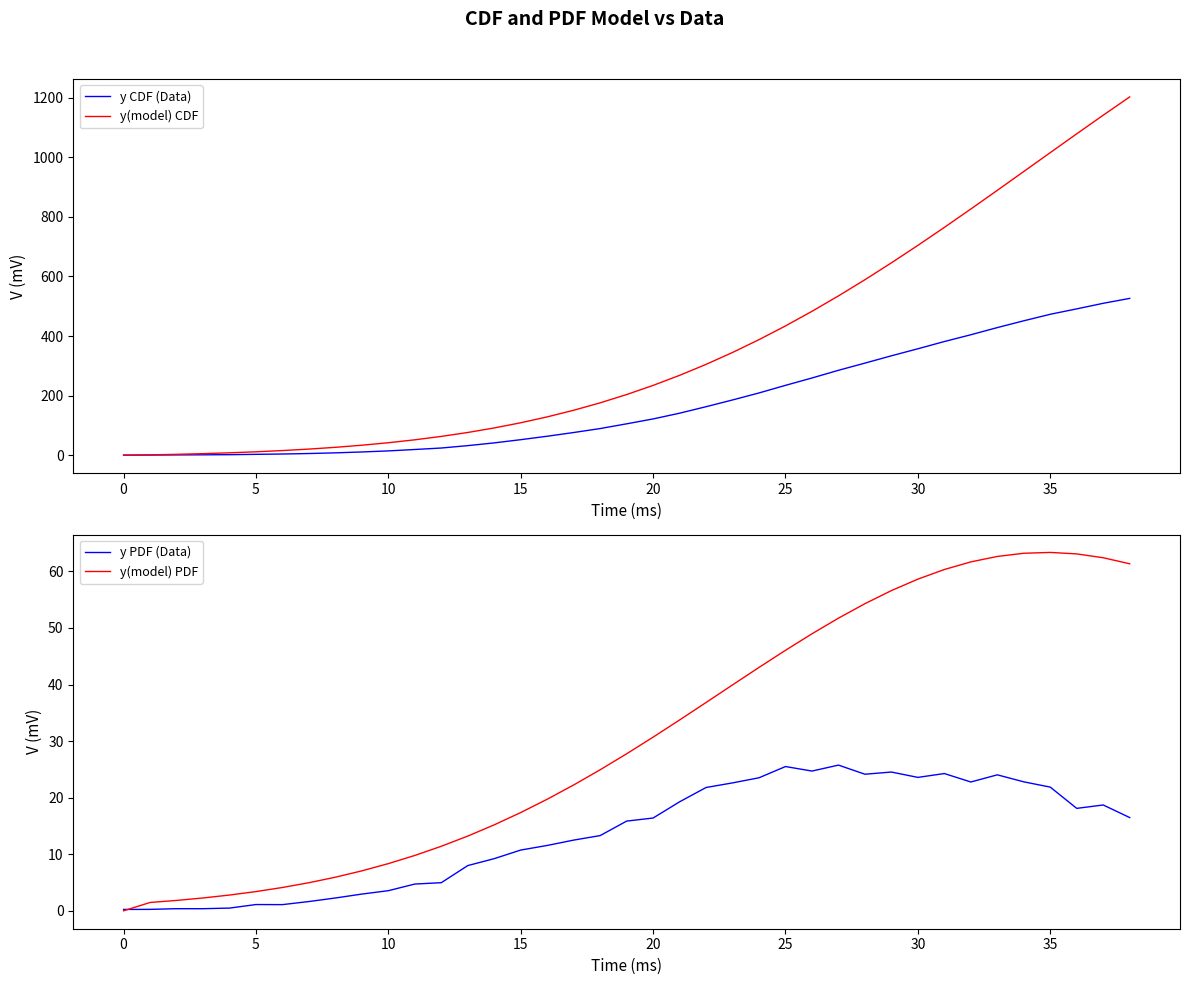

After their last crossing, which series has the higher values: y CDF (Data) or y(model) PDF?

y CDF (Data)